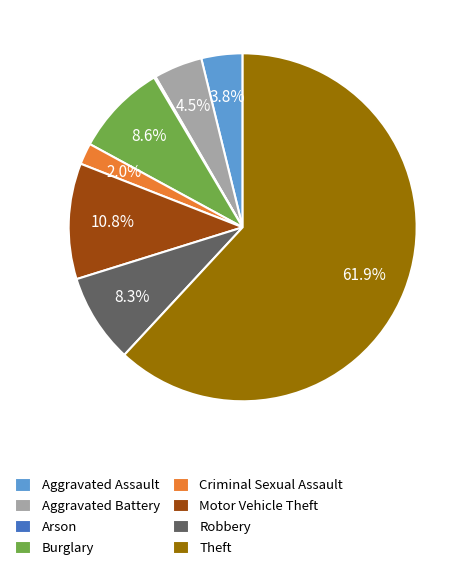

What is the ratio of the value at Criminal Sexual Assault to the value at Aggravated Battery?

0.4